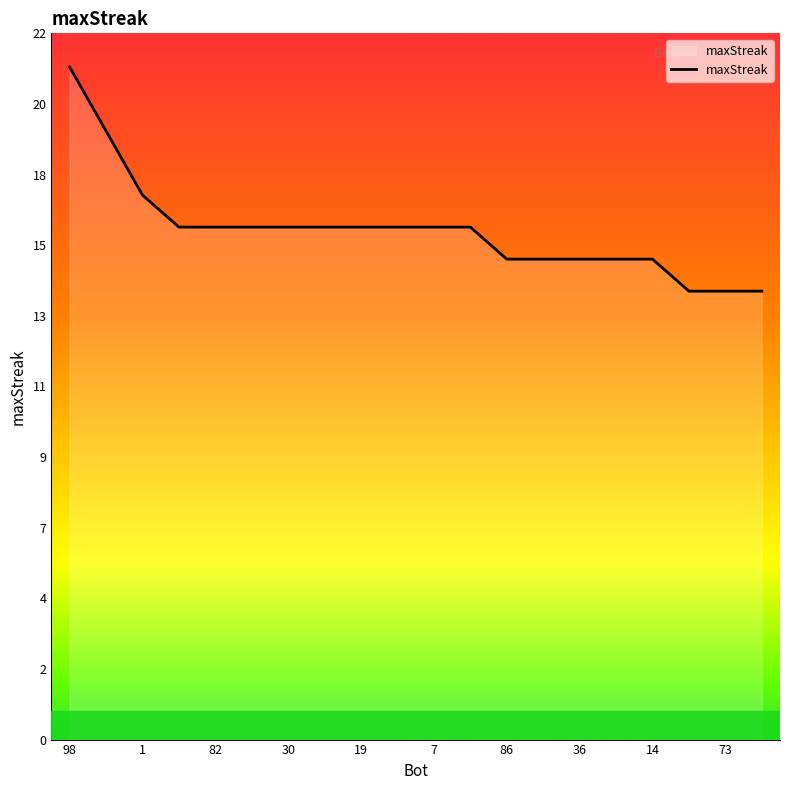

True or false: the data has more than 0 interior local peaks.

False